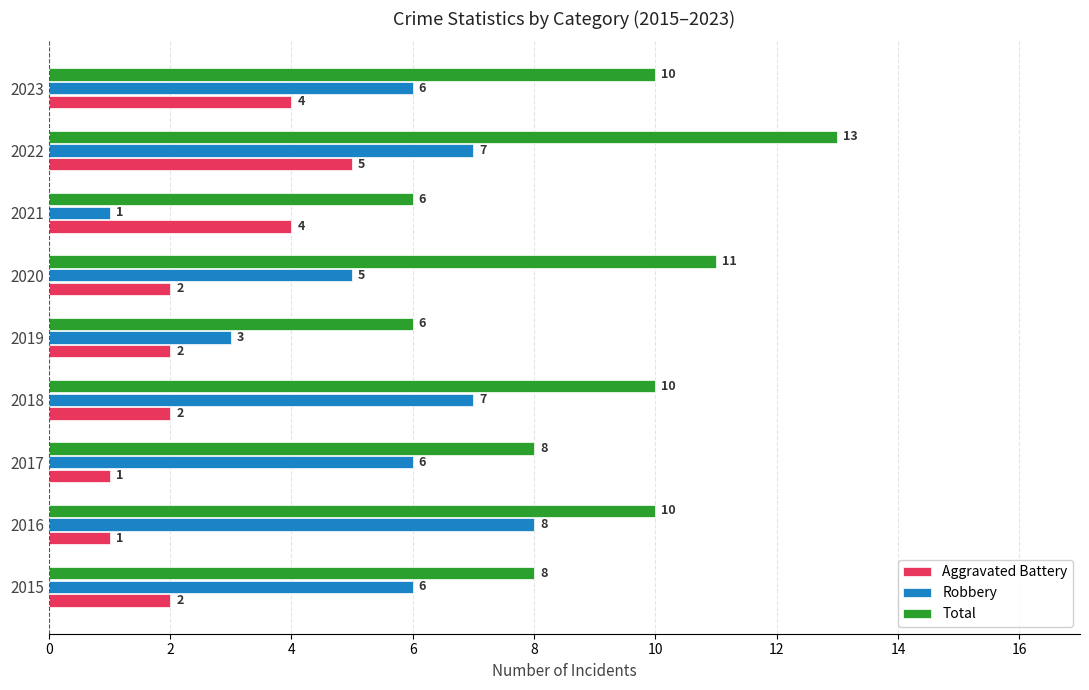

Is it true that Robbery equals 8 at 2020?

False